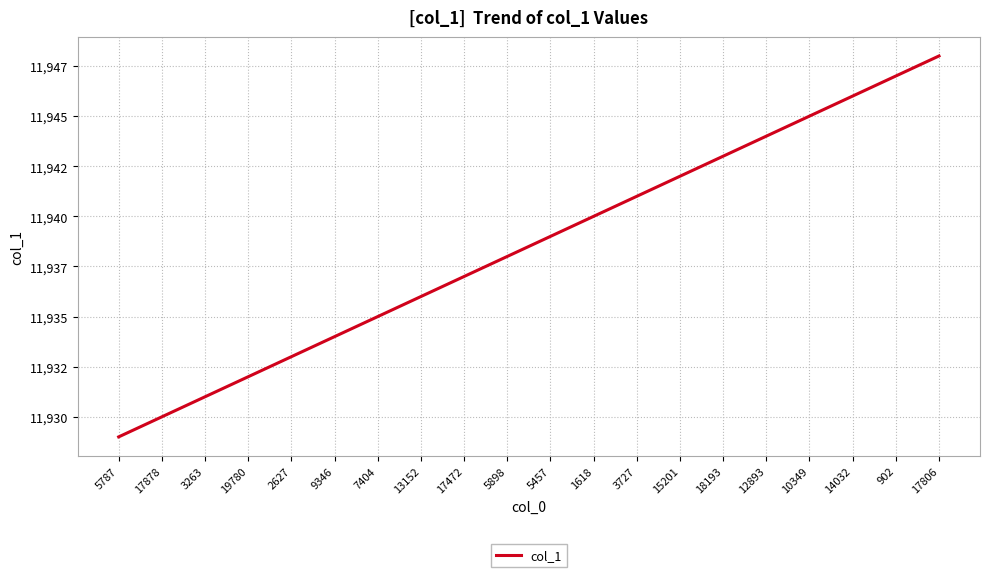

Does the chart have visible grid lines?

Yes